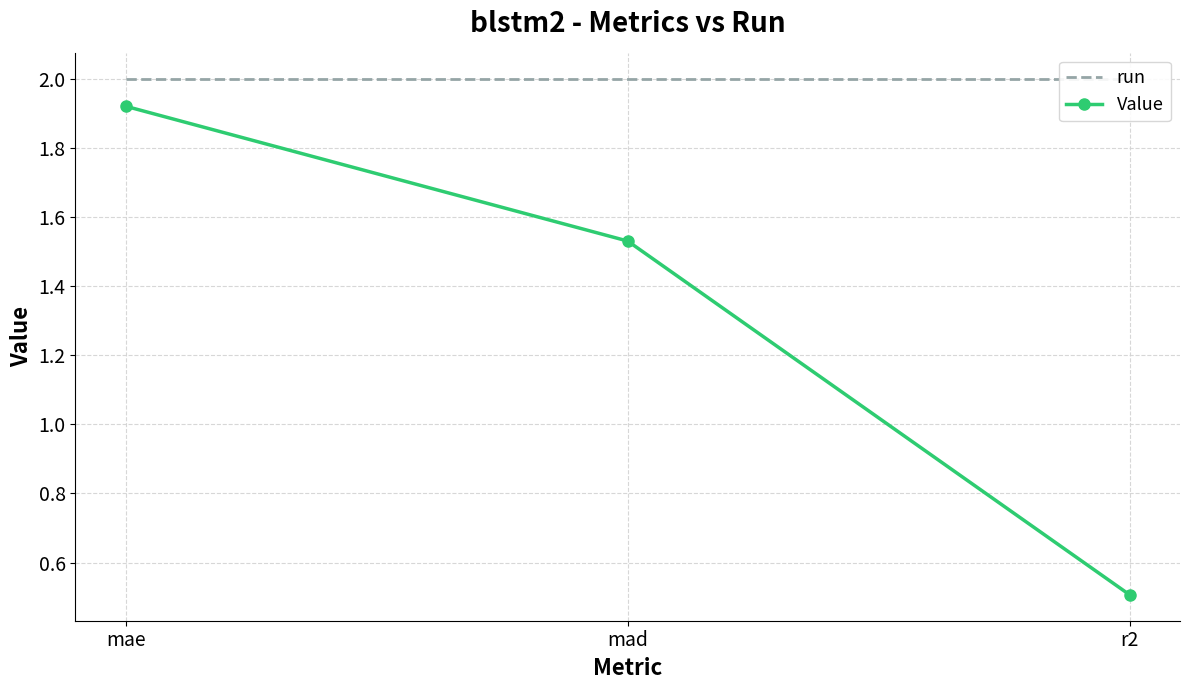

What are all the series names shown in the legend?

run, Value